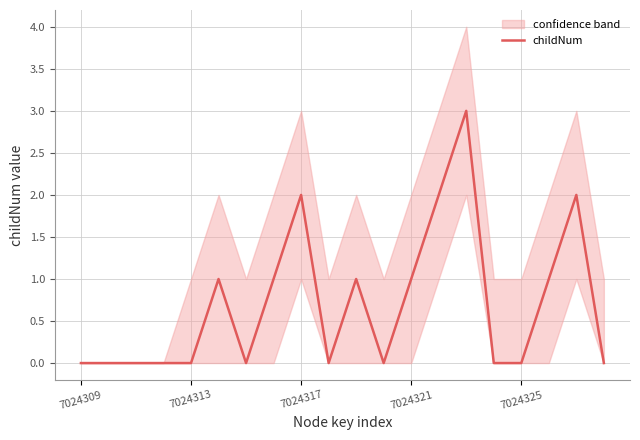

Is it true that childNum equals 2 at 7024317?

True